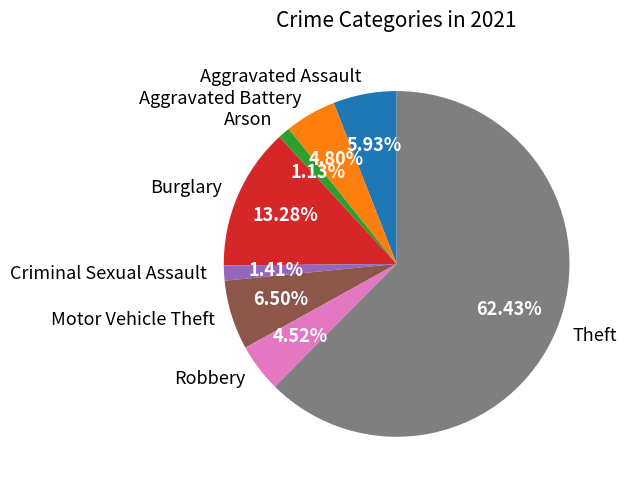

Which slice is the largest?

Theft